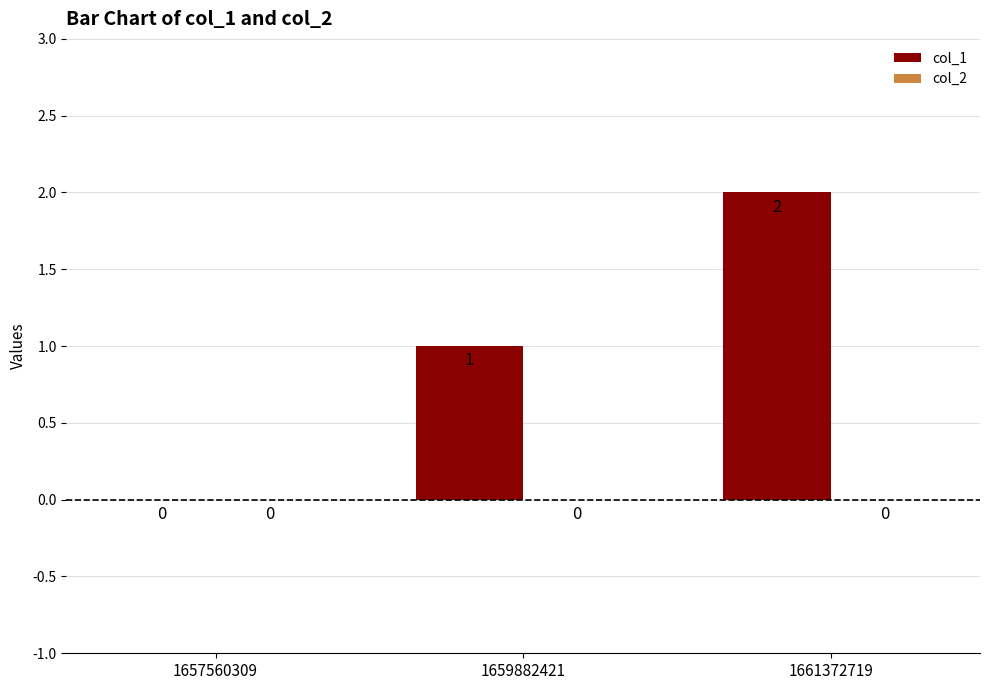

Which category has the highest value across all series?

1661372719